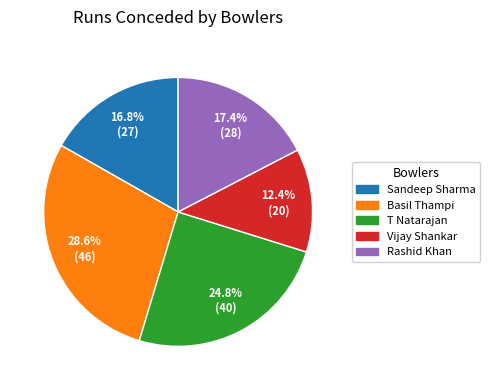

Rank the categories by value from lowest to highest.

Vijay Shankar, Sandeep Sharma, Rashid Khan, T Natarajan, Basil Thampi